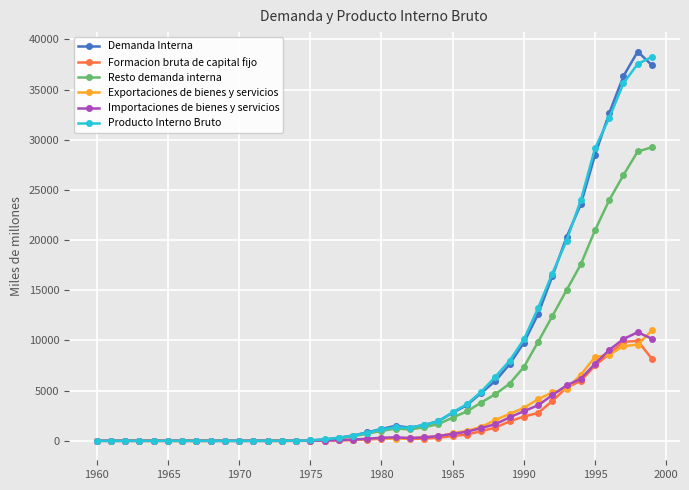

What is the maximum value for Exportaciones de bienes y servicios?

11002